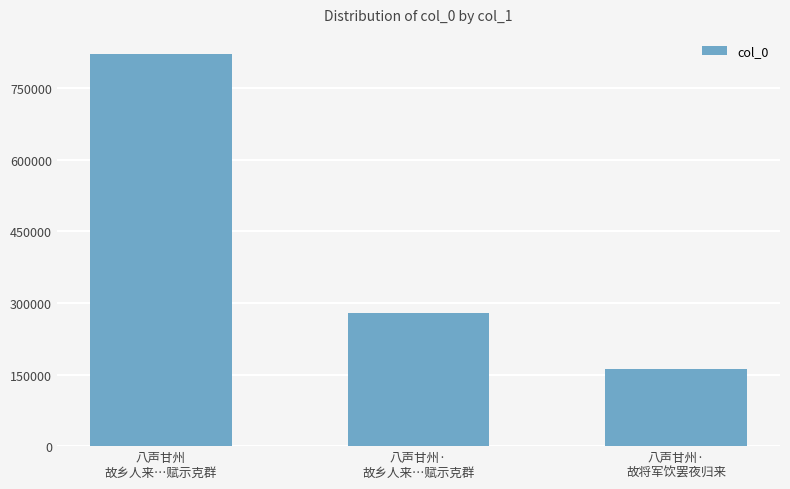

Reading left to right, what are all the values shown in this chart?

八声甘州
故乡人来…赋示克群=822481	八声甘州·
故乡人来…赋示克群=279211	八声甘州·
故将军饮罢夜归来=161731